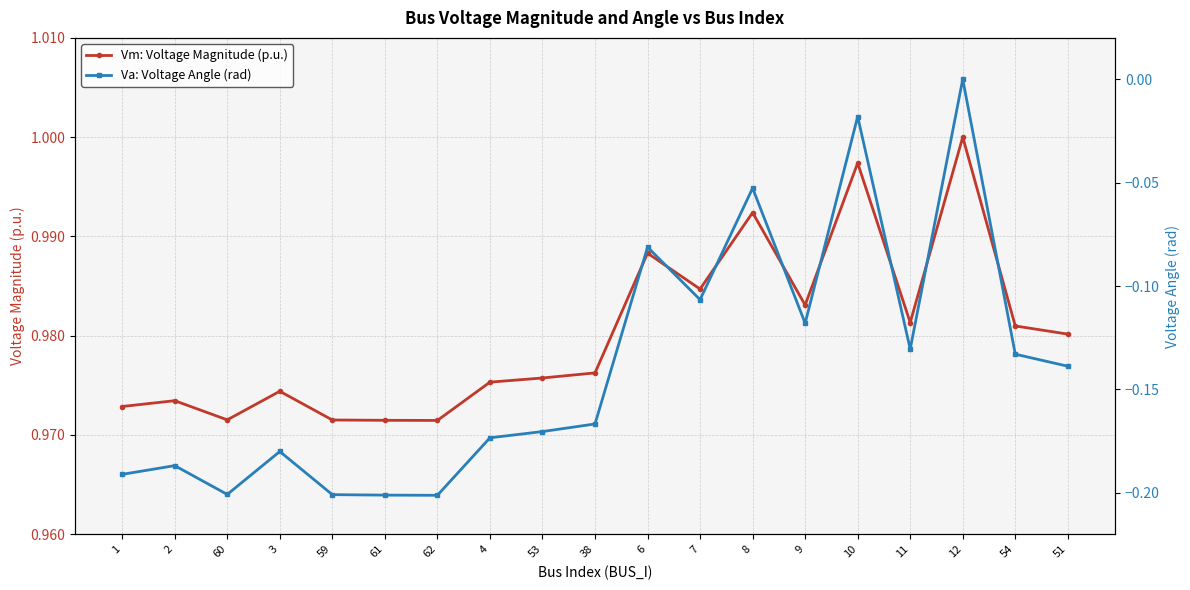

The value of Vm: Voltage Magnitude (p.u.) at 10 is 1.0. True or false?

True